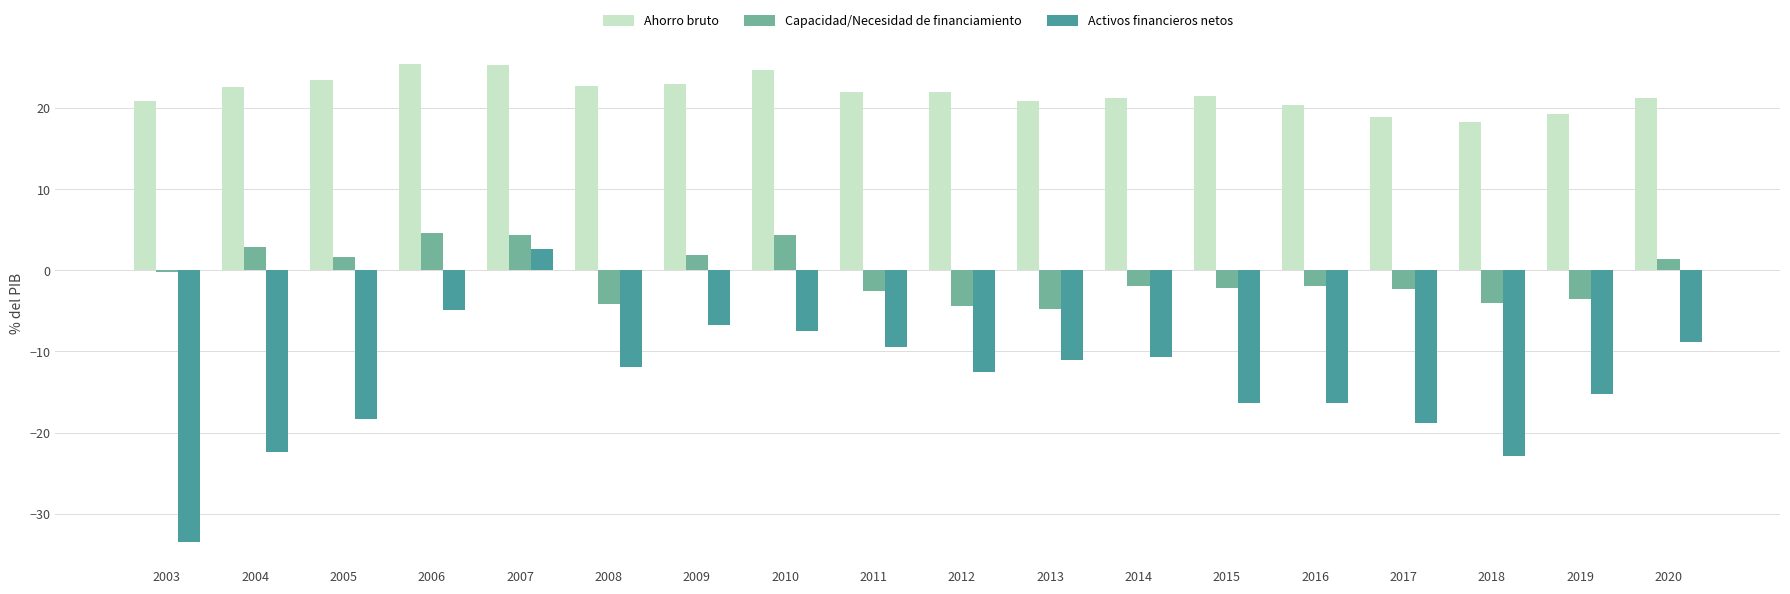

What is the value of the Ahorro bruto bar at the 6th from the left?

22.7